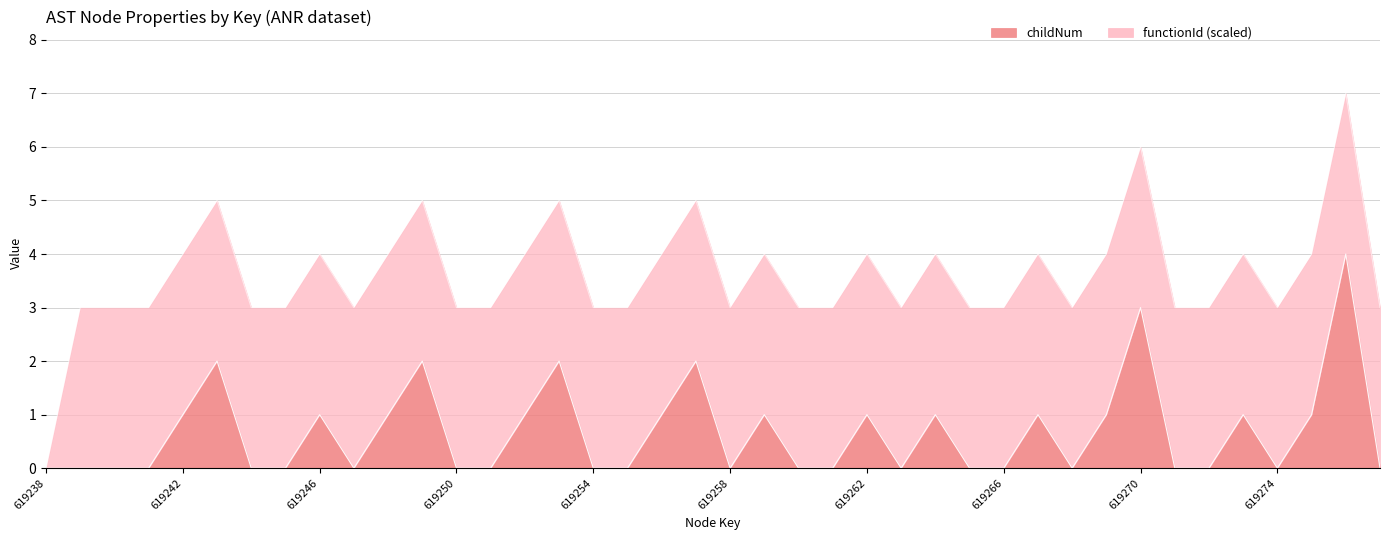

Reading right to left, extract all data points from this chart.

619277=0	619276=4	619275=1	619274=0	619273=1	619272=0	619271=0	619270=3	619269=1	619268=0	619267=1	619266=0	619265=0	619264=1	619263=0	619262=1	619261=0	619260=0	619259=1	619258=0	619257=2	619256=1	619255=0	619254=0	619253=2	619252=1	619251=0	619250=0	619249=2	619248=1	619247=0	619246=1	619245=0	619244=0	619243=2	619242=1	619241=0	619240=0	619239=0	619238=0